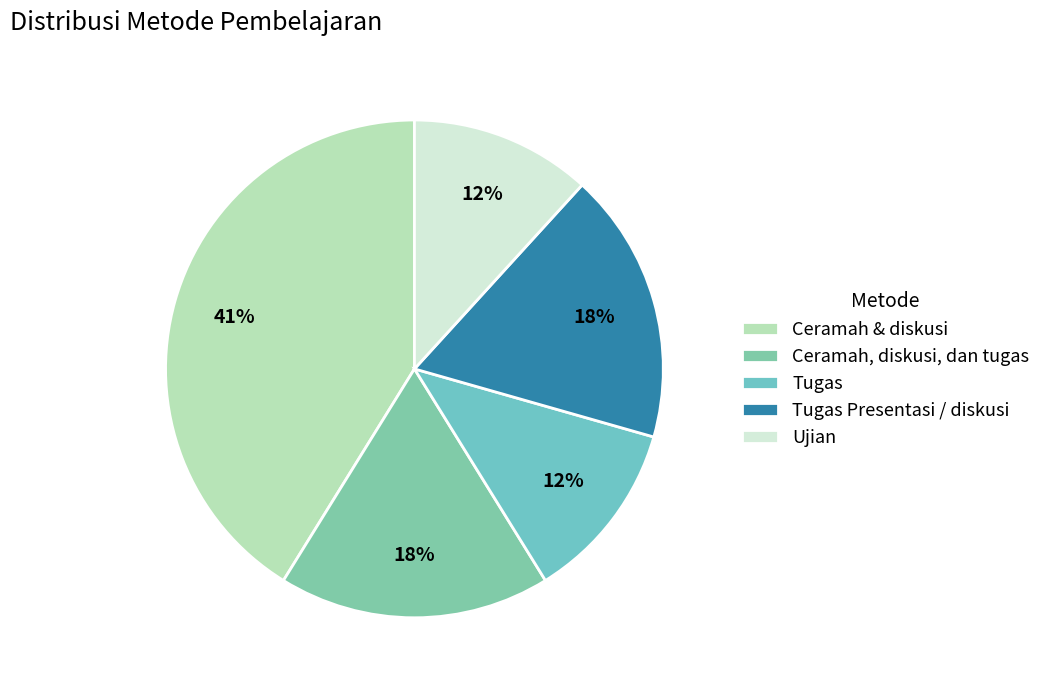

What percentage is NOT represented by Tugas?

88.2%